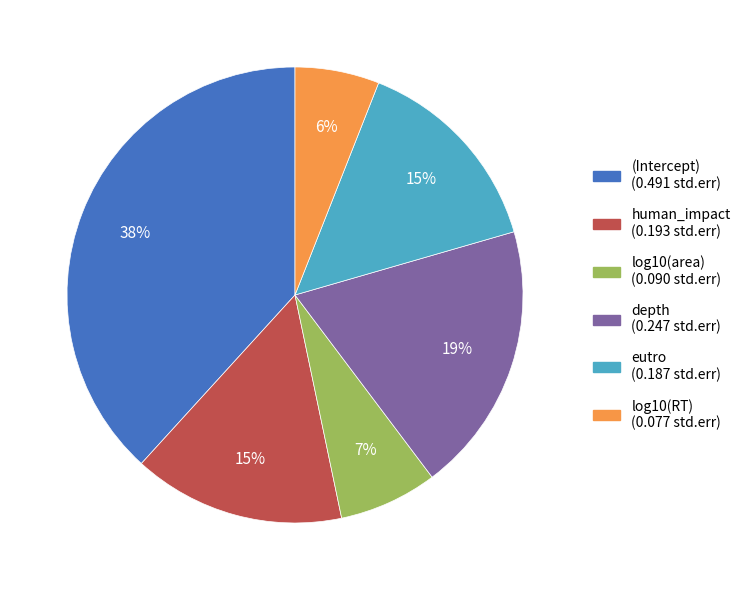

The human_impact slice represents 15% of the pie. True or false?

True